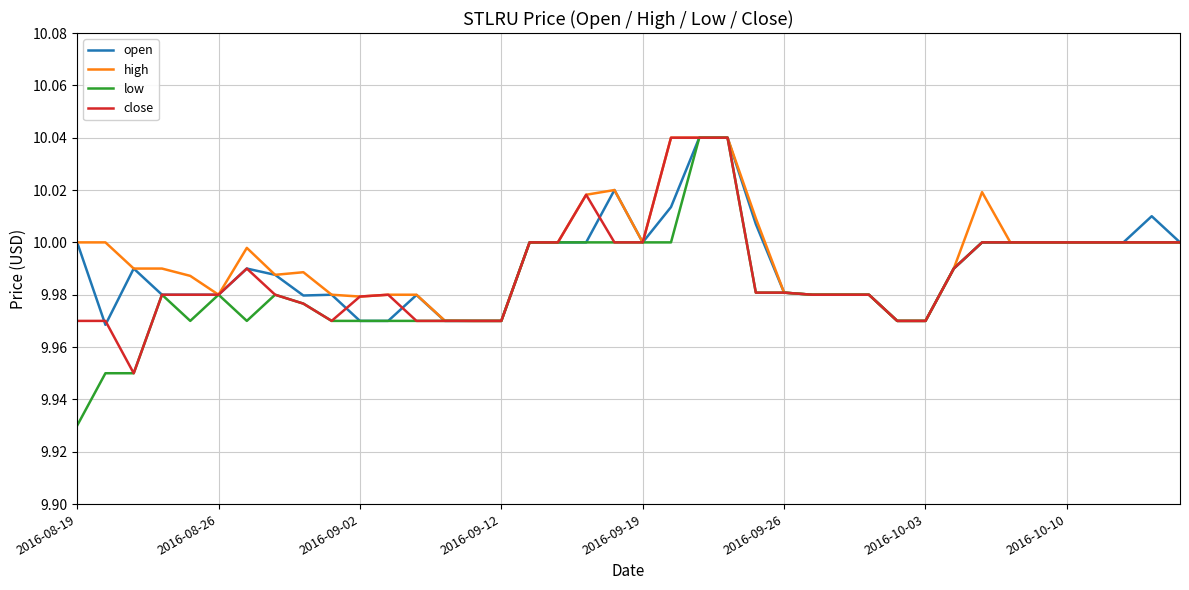

What is the lowest value of the low series?

9.9